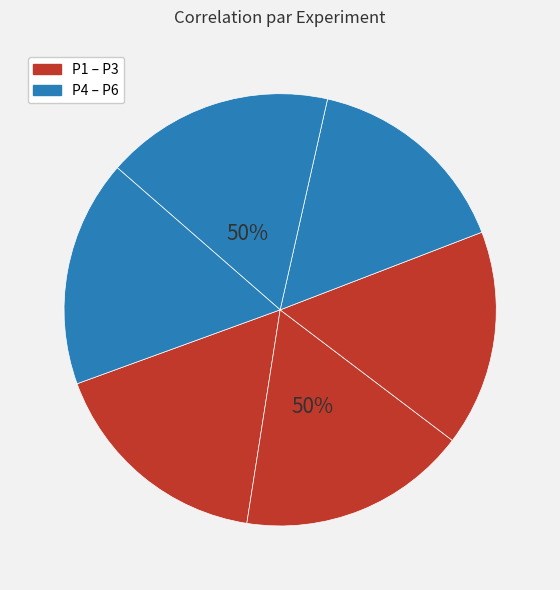

Combined, do P4 and P1 account for over 50%?

No